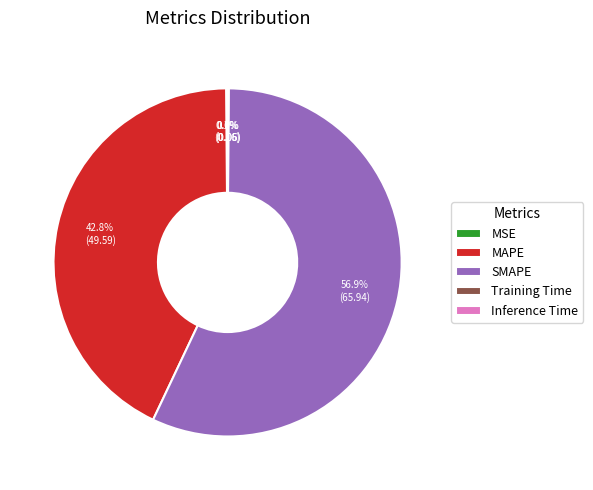

Is there a majority slice in this chart?

Yes